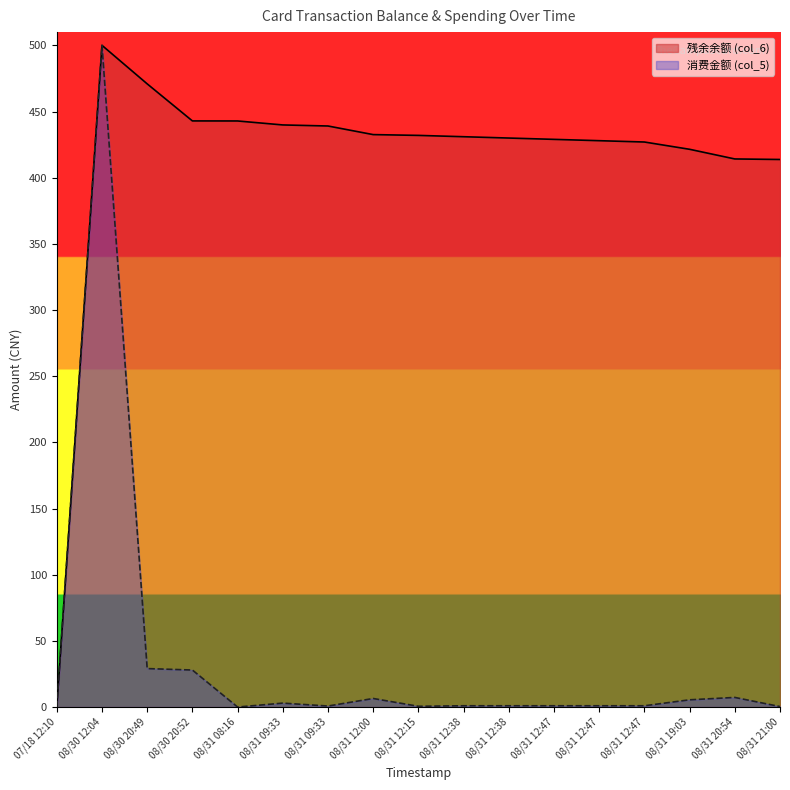

What are all the series names shown in the legend?

残余余额 (col_6), 消费金额 (col_5)